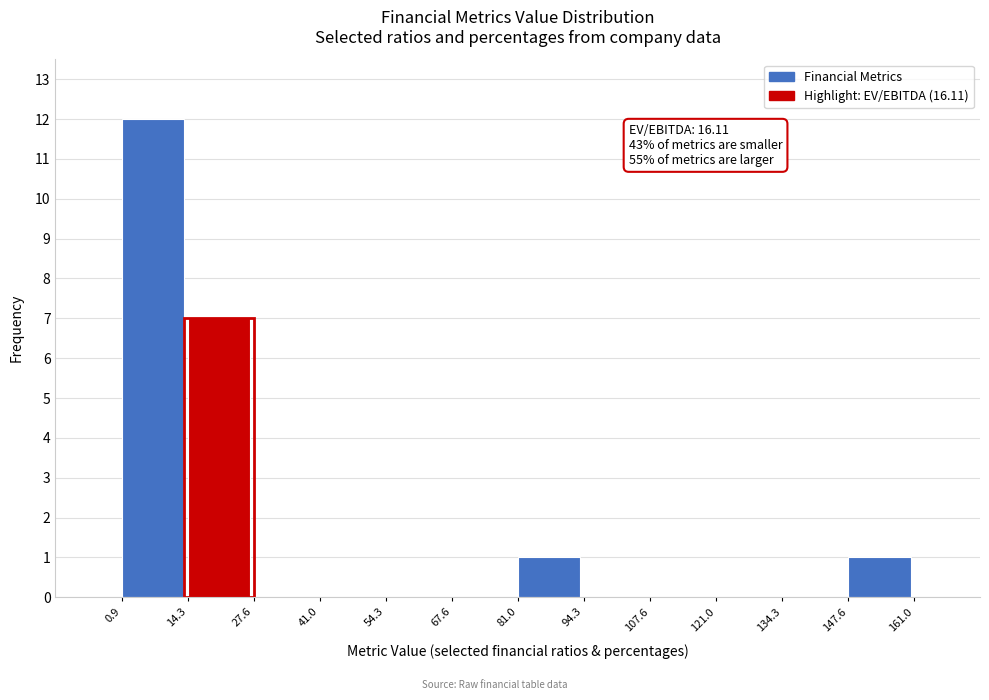

Which range on the x-axis has the tallest bar?

0.9 to 14.3